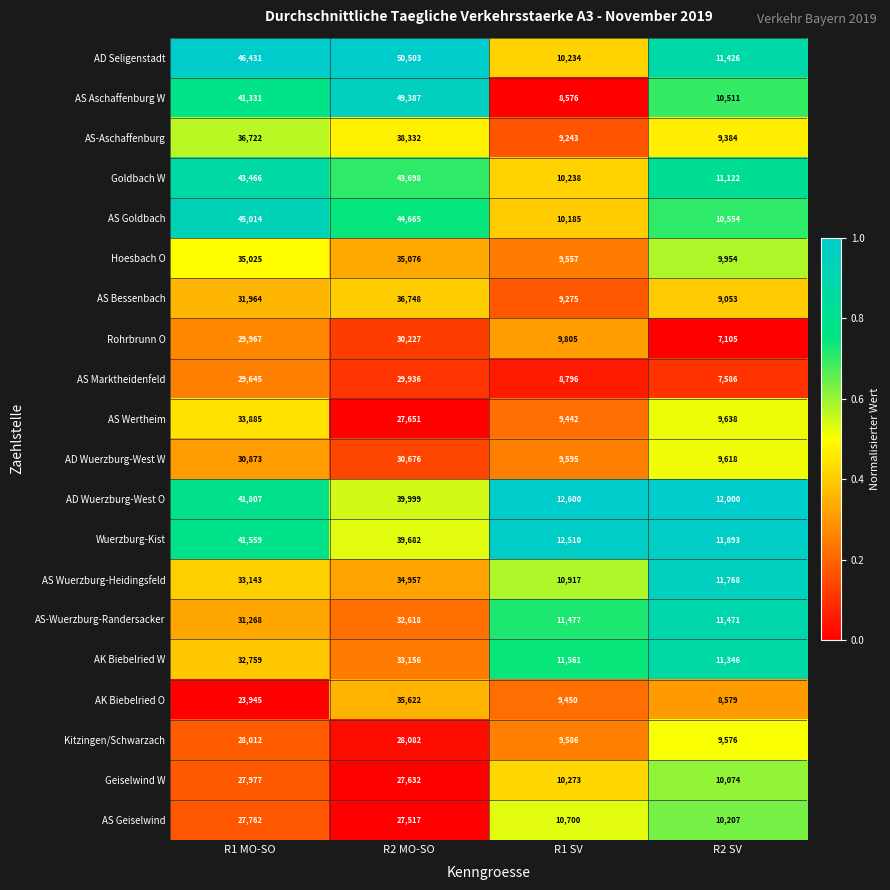

At which category is the sum across all series the highest?

R2 MO-SO